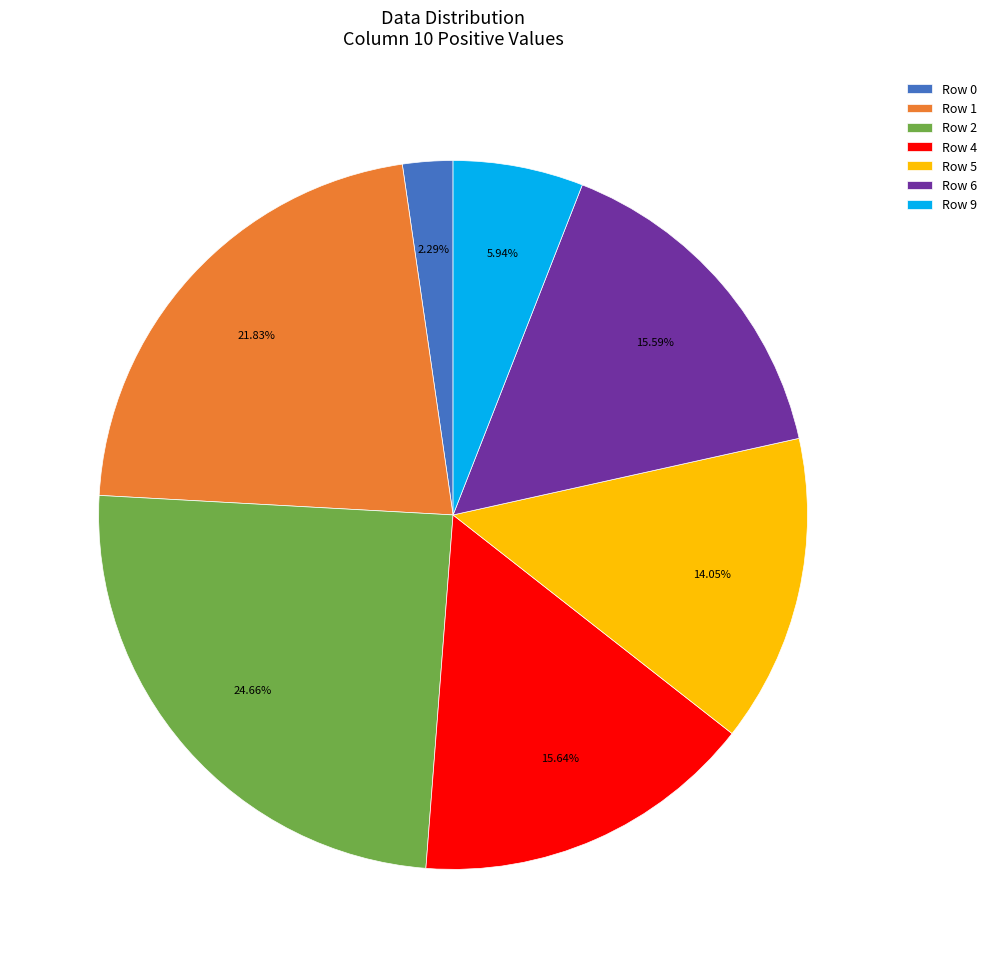

Do Row 1 and Row 2 together represent more than half of the pie?

No